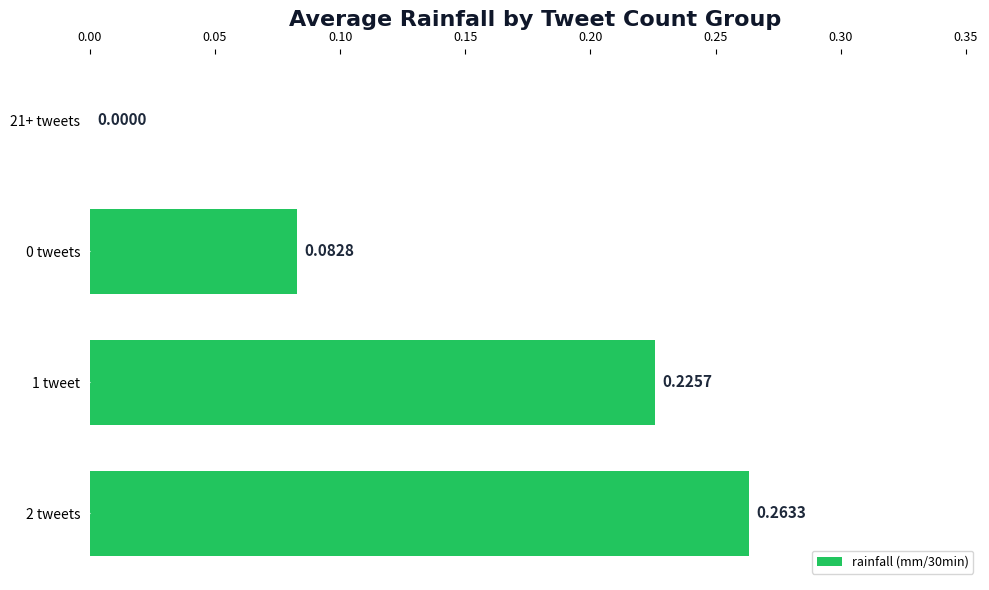

What is the sum of all values?

0.6